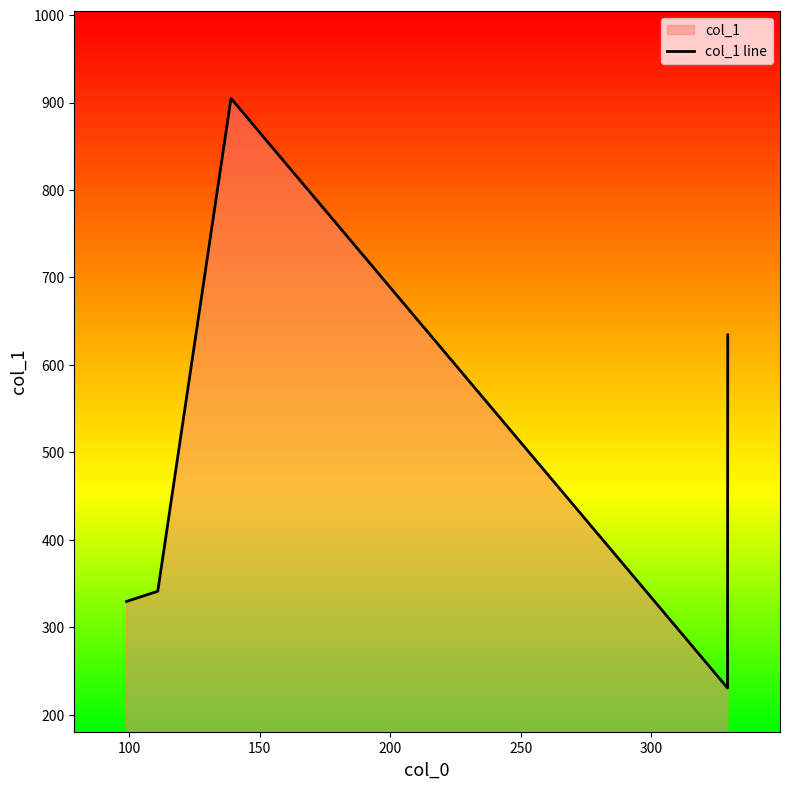

What is the value of the 2nd point from the left?

341.2